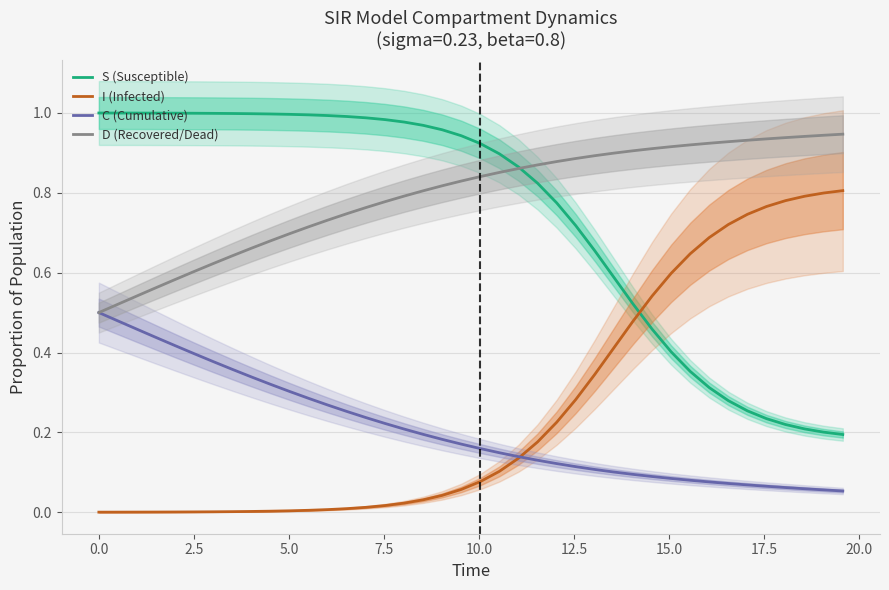

True or false: I (Infected) and D (Recovered/Dead) cross at least once.

False